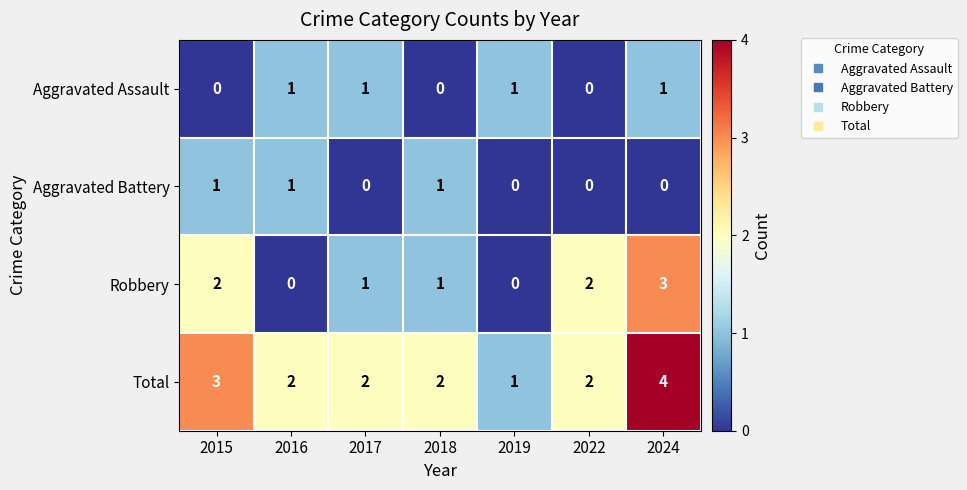

Reading left to right, what are all the values shown in this chart?

Aggravated Assault: 0	1	1	0	1	0	1
Aggravated Battery: 1	1	0	1	0	0	0
Robbery: 2	0	1	1	0	2	3
Total: 3	2	2	2	1	2	4